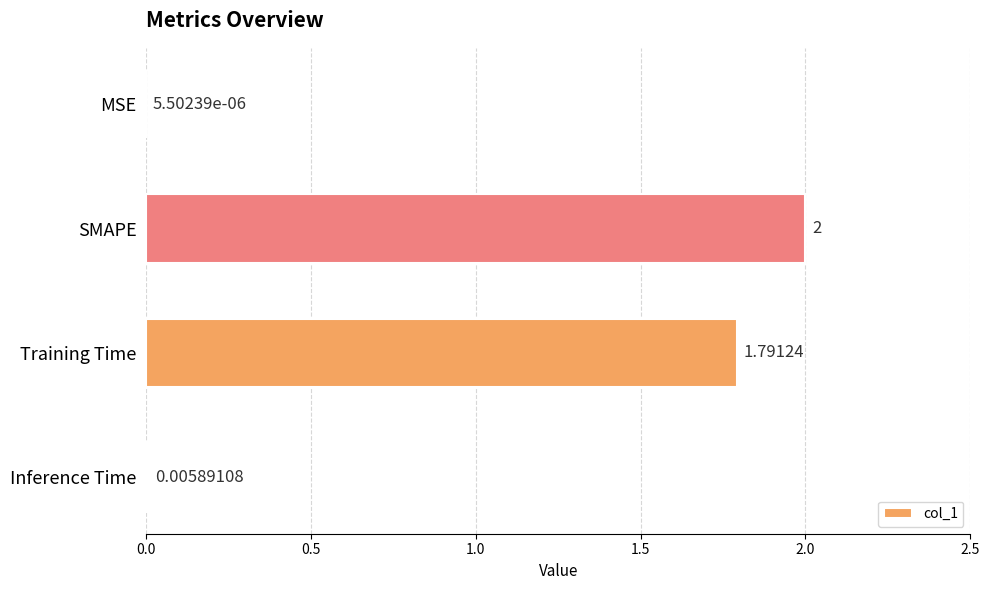

Which label corresponds to the largest value in the chart?

SMAPE